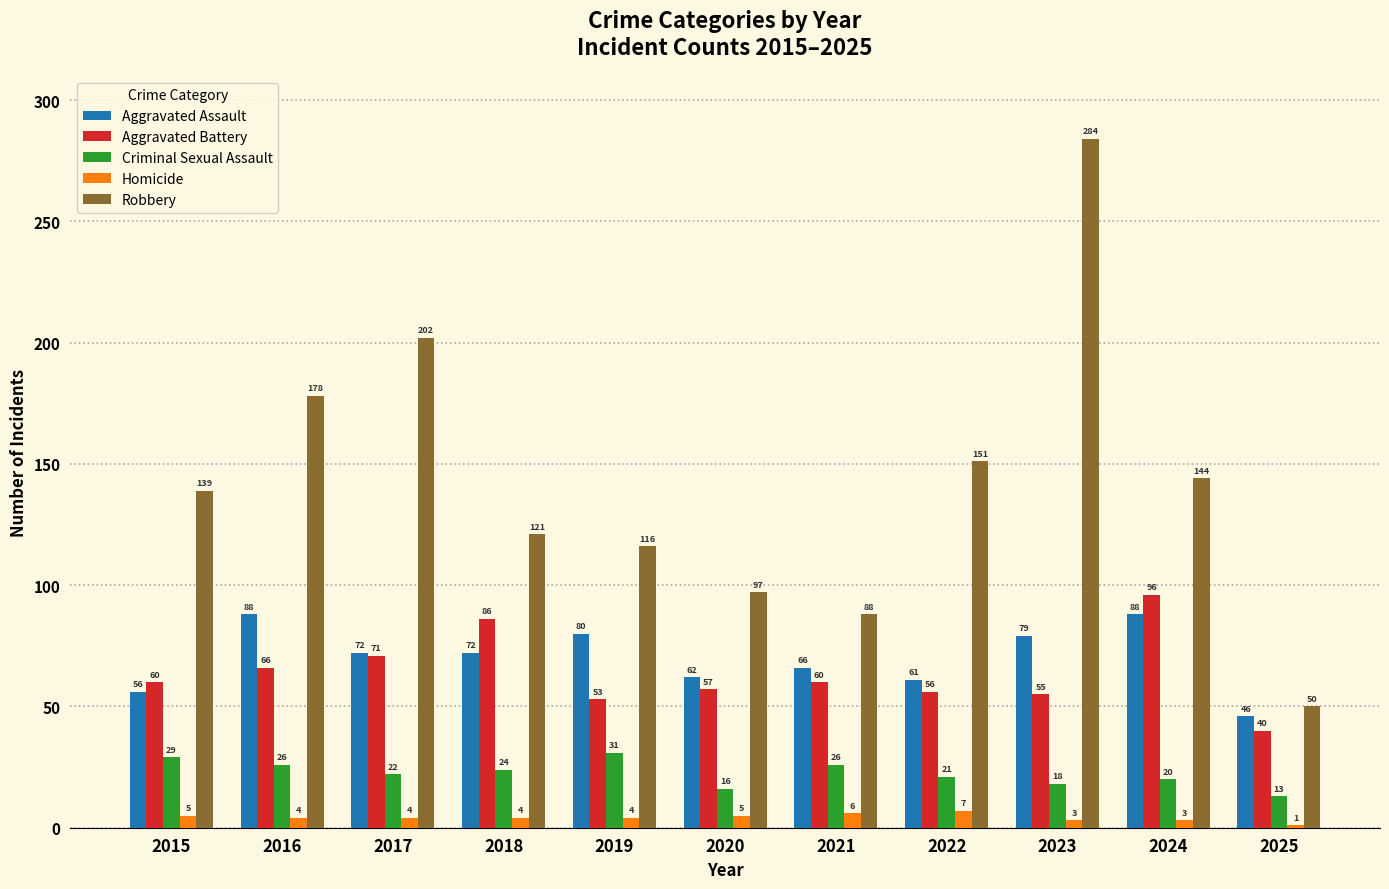

Is it true that Aggravated Battery equals 53 at 2019?

True